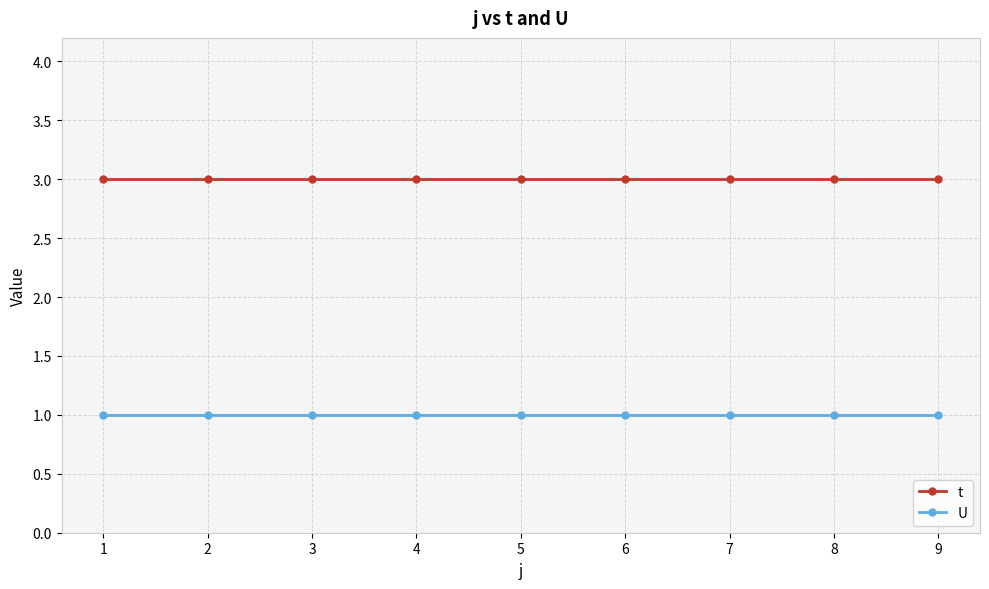

List the series in order of their overall mean, highest first.

t, U